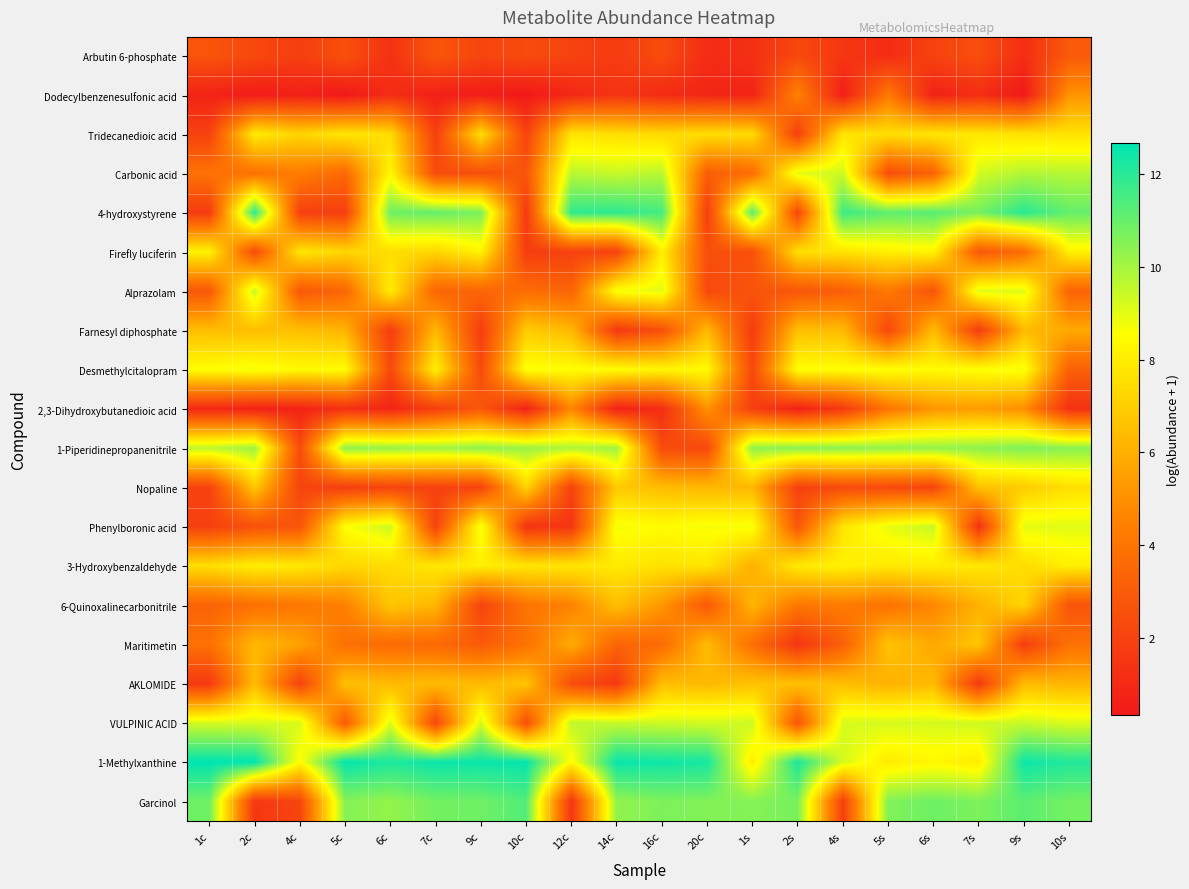

At 9c, list the series in order from smallest to largest.

Dodecylbenzenesulfonic acid, Farnesyl diphosphate, Nopaline, 6-Quinoxalinecarbonitrile, Arbutin 6-phosphate, Desmethylcitalopram, Carbonic acid, 2,3-Dihydroxybutanedioic acid, Maritimetin, Alprazolam, AKLOMIDE, Tridecanedioic acid, 3-Hydroxybenzaldehyde, Firefly luciferin, Phenylboronic acid, VULPINIC ACID, 1-Piperidinepropanenitrile, 4-hydroxystyrene, Garcinol, 1-Methylxanthine